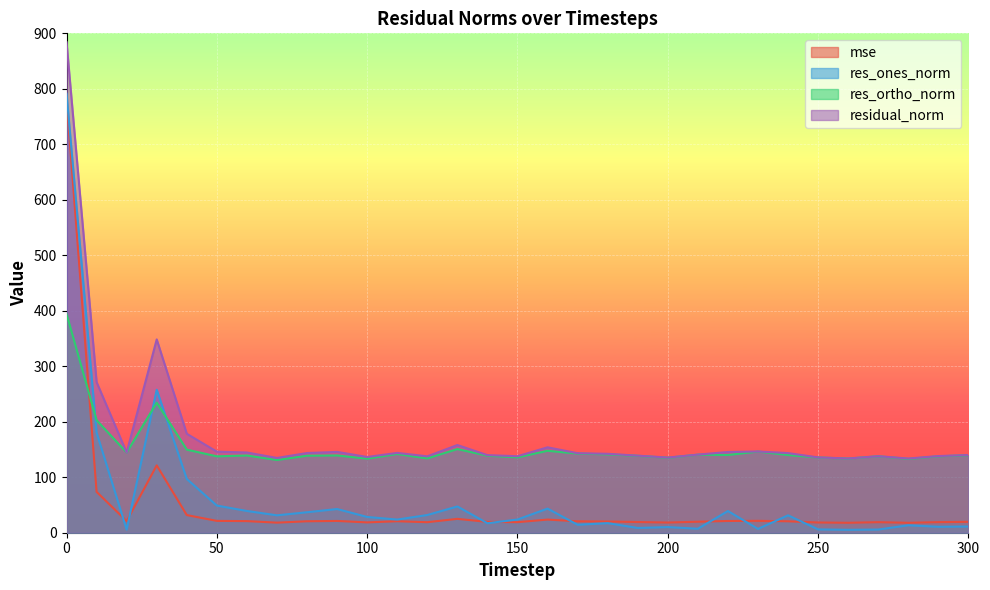

What is the sum of all res_ones_norm values?

1933.7